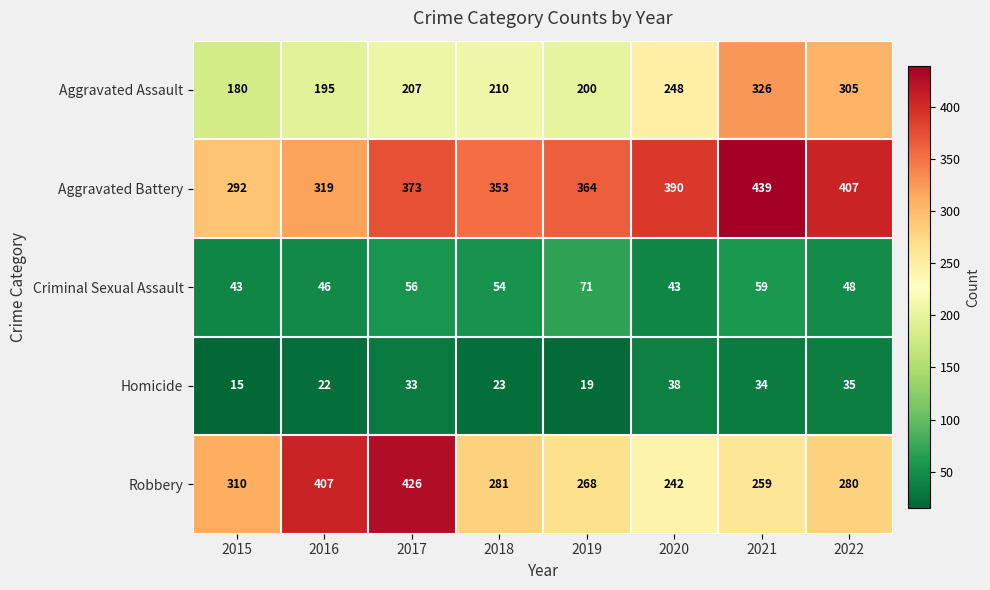

At which category is the sum across all series the highest?

2021